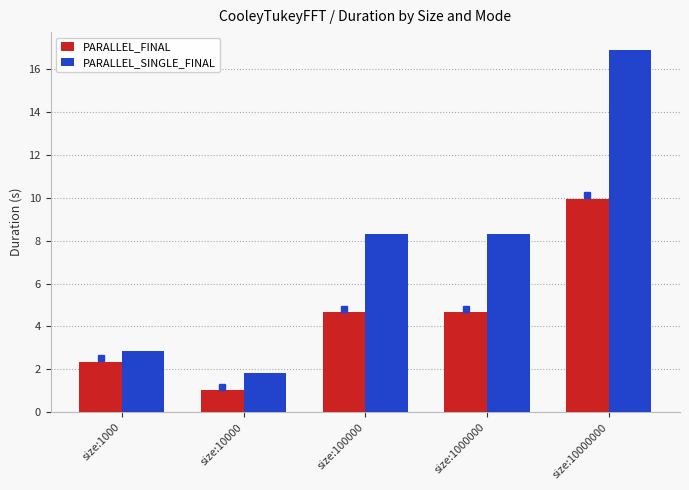

Rank the series by their maximum value, from highest to lowest.

PARALLEL_SINGLE_FINAL, PARALLEL_FINAL